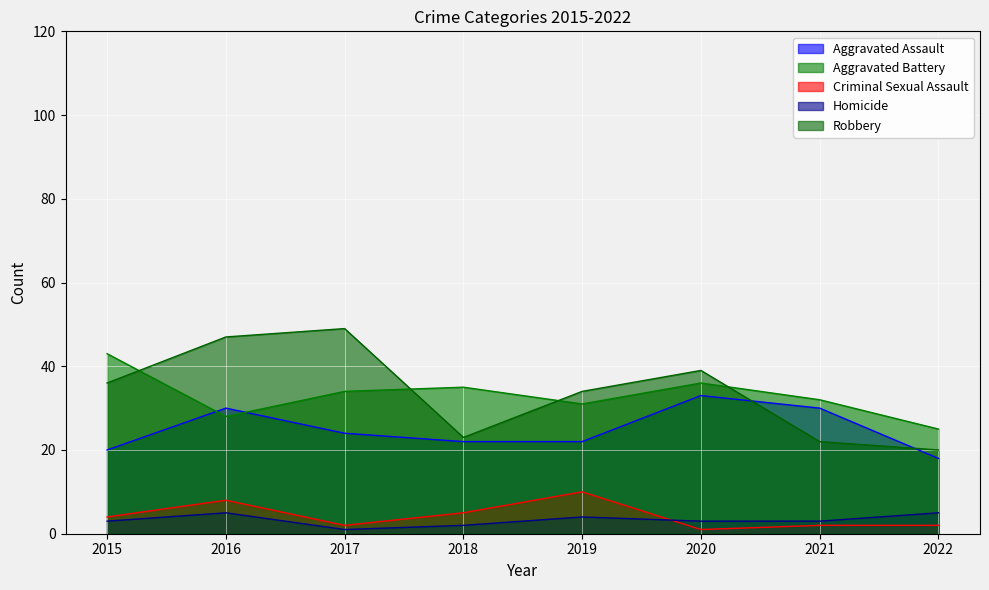

How many categories are shown in the chart?

8